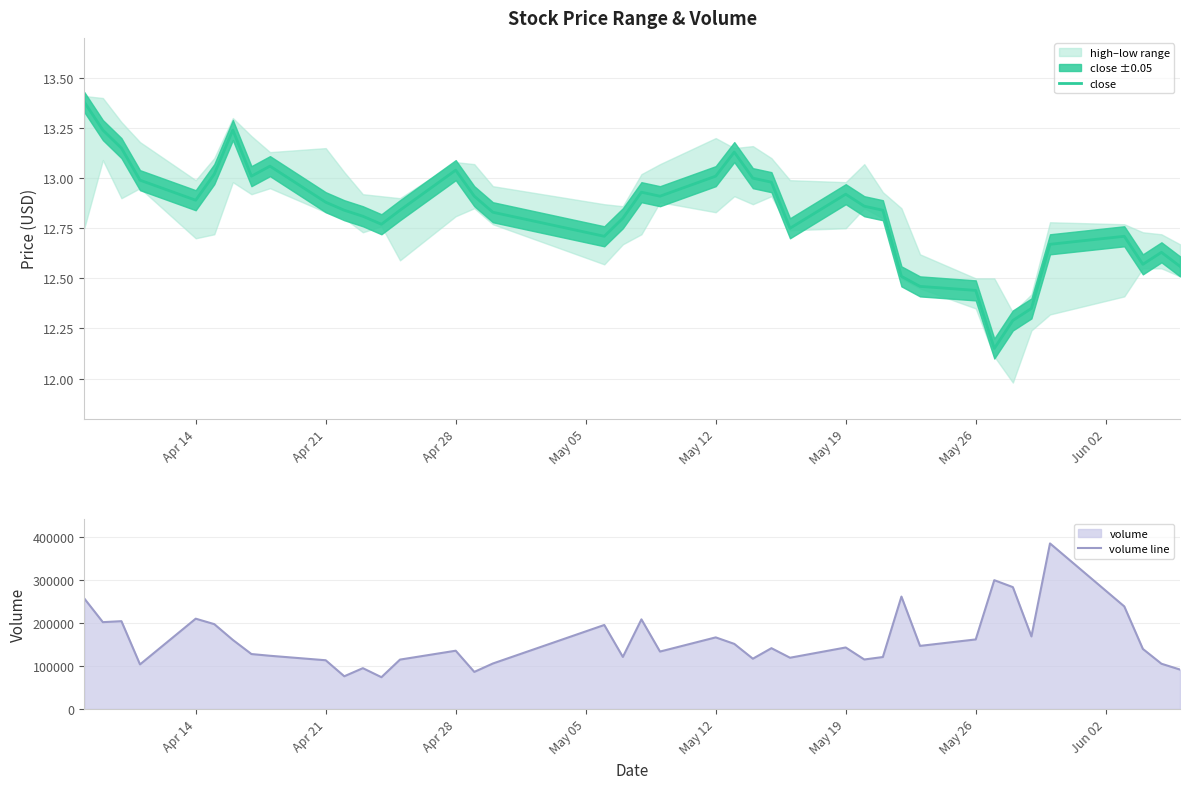

What is the sum of all volume line values?

6387826